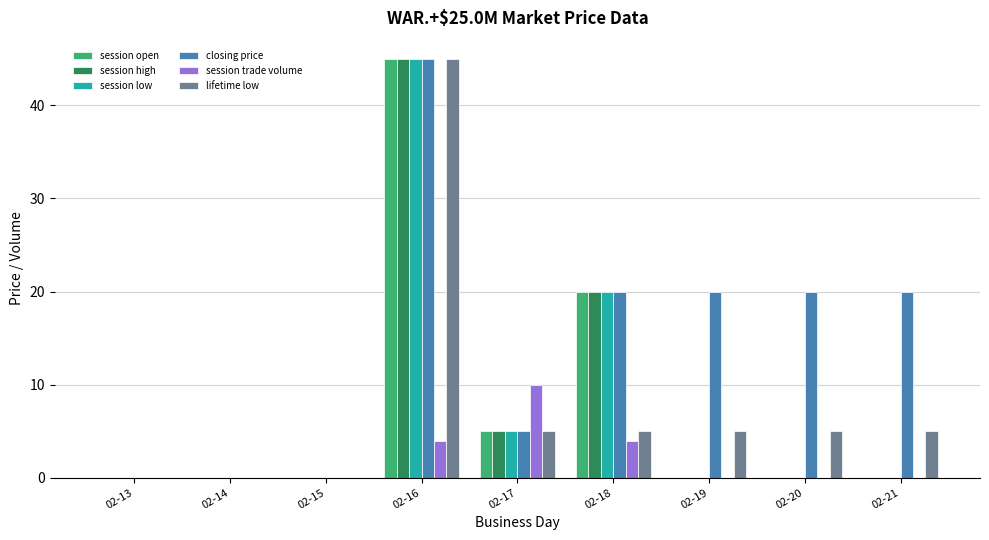

What is the maximum value for session open?

45